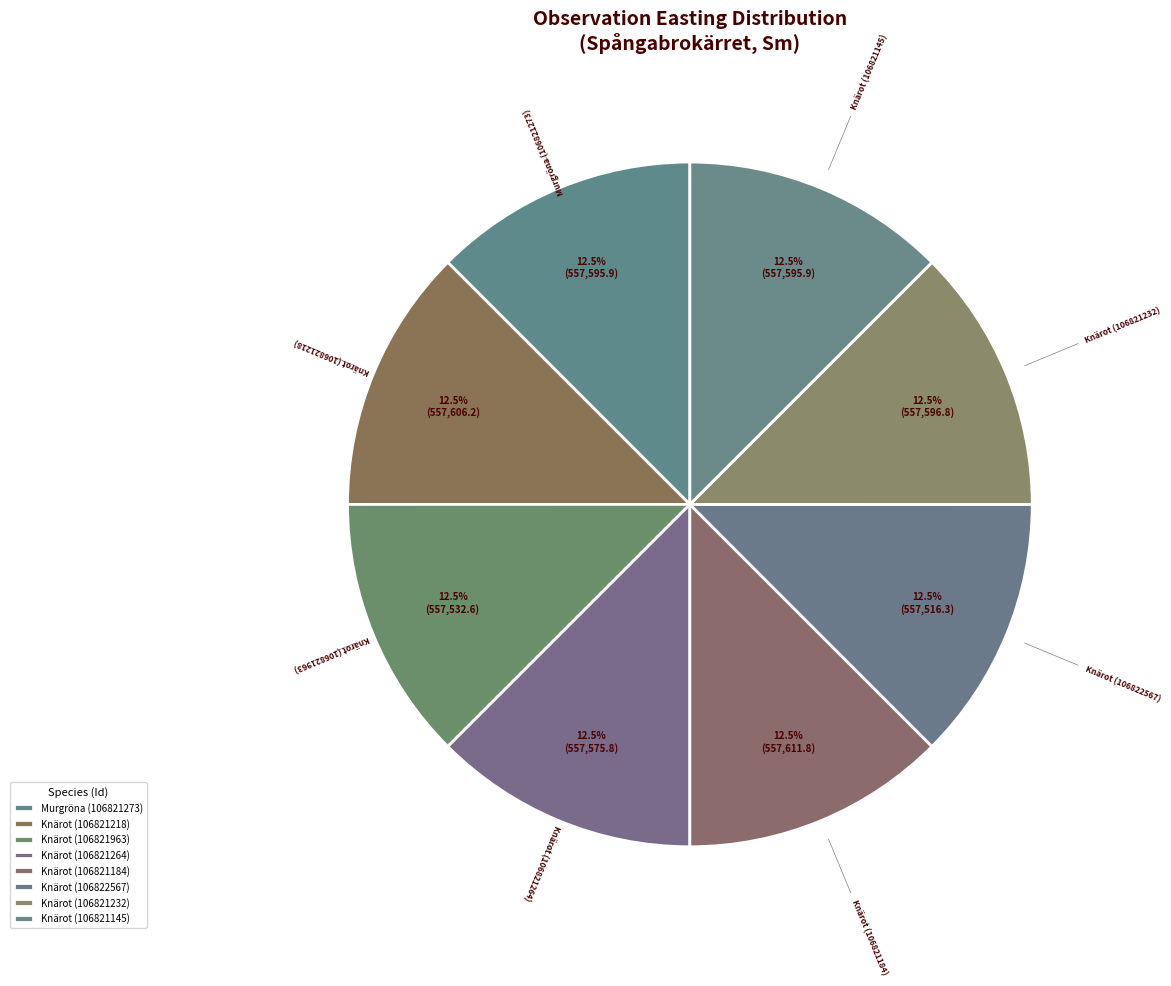

Approximately how many times larger is the value at Knärot (106821218) compared to Knärot (106821184)?

1.0